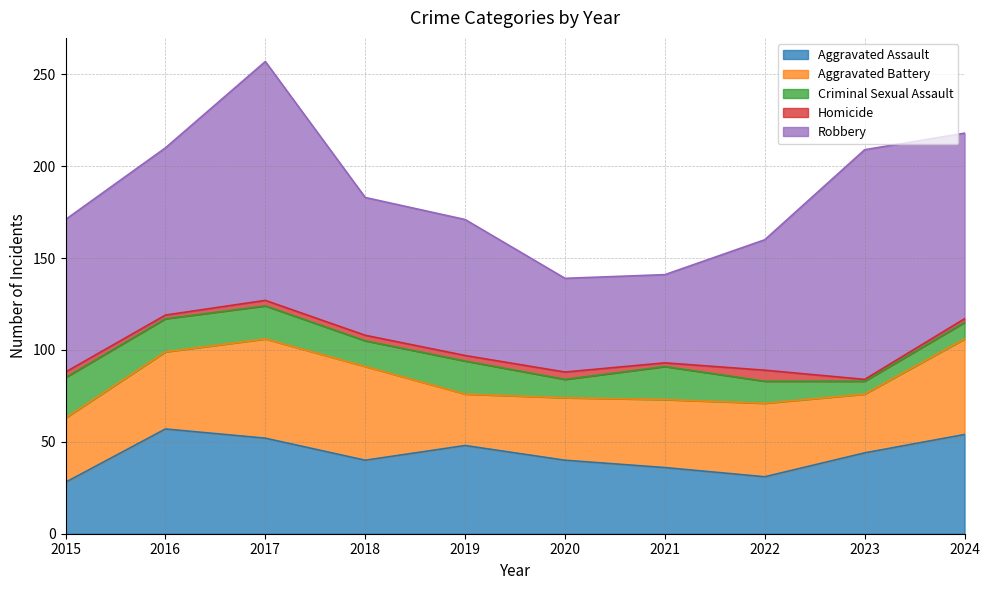

Where is Aggravated Assault nearest to the value 42?

2018